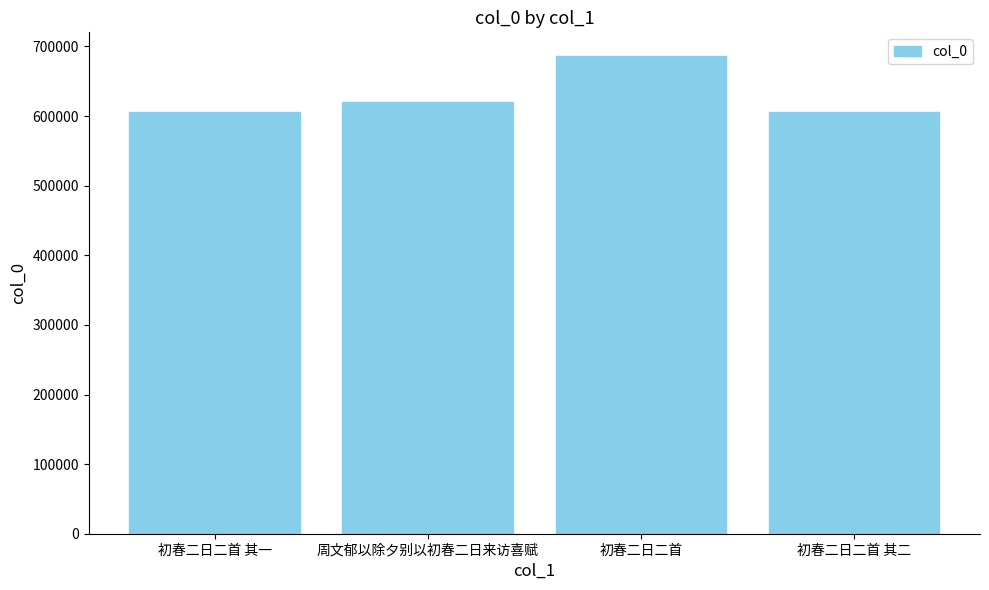

Does the chart contain stacked bars?

No